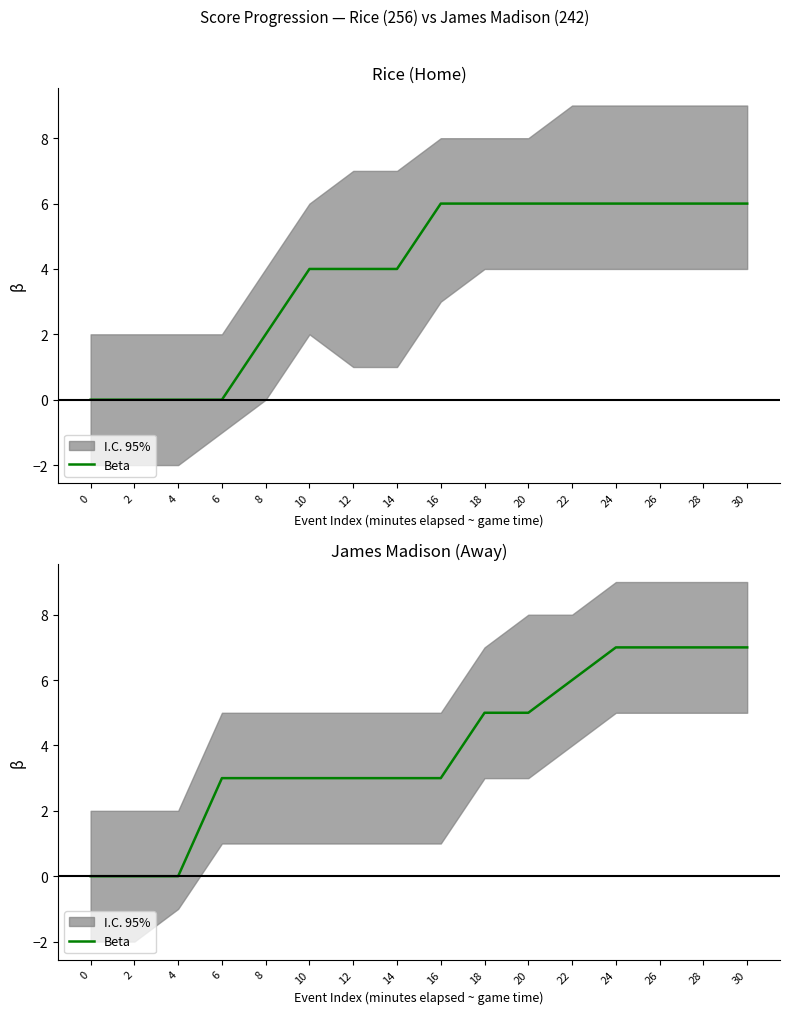

Rank the categories by value from highest to lowest.

24, 26, 28, 30, 22, 18, 20, 6, 8, 10, 12, 14, 16, 0, 2, 4